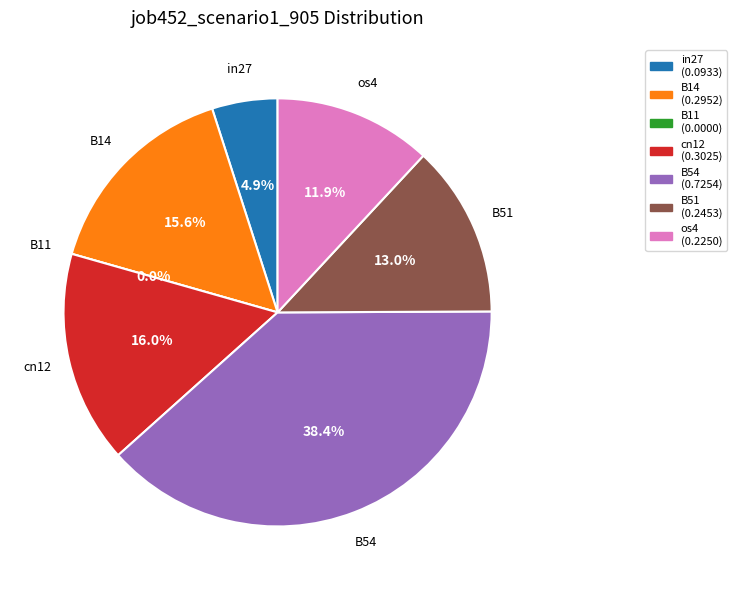

Does any single category account for the majority?

No